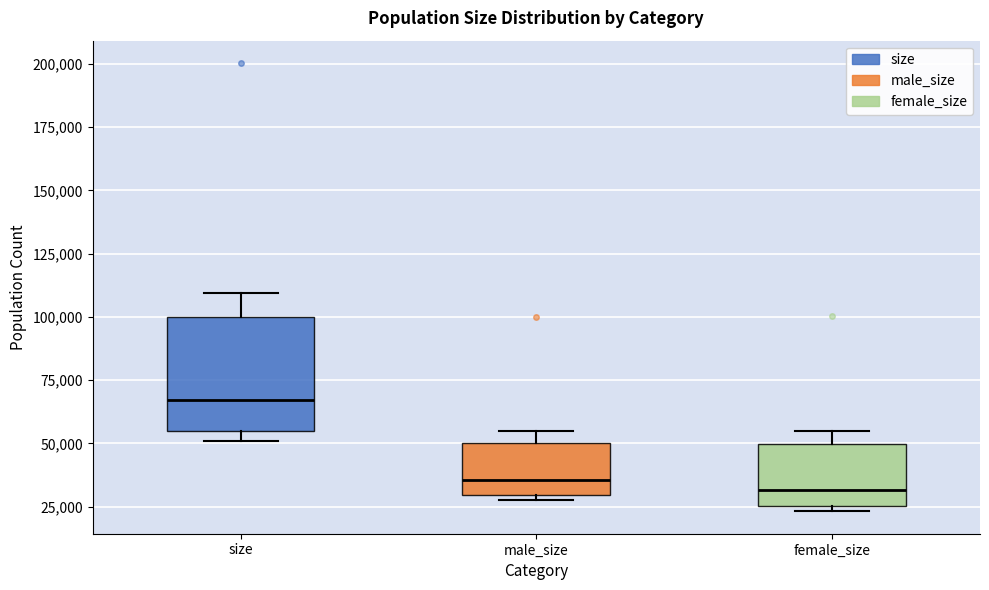

Where is the lower edge of the box for size on the y-axis? The values are not printed on the chart, so give them approximately, as read against the axis.

55000